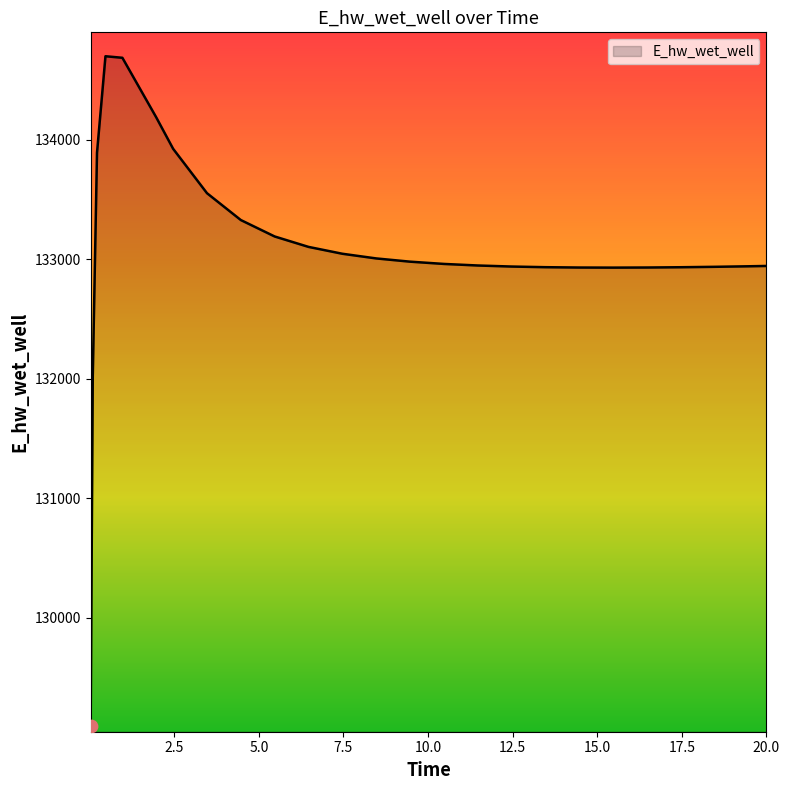

What is the difference between the maximum and minimum values?

5601.7